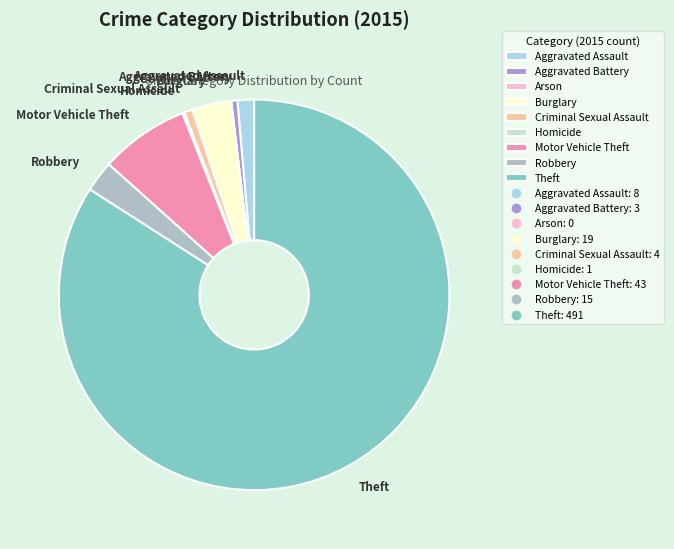

Combined, do Aggravated Battery and Theft account for over 50%?

Yes